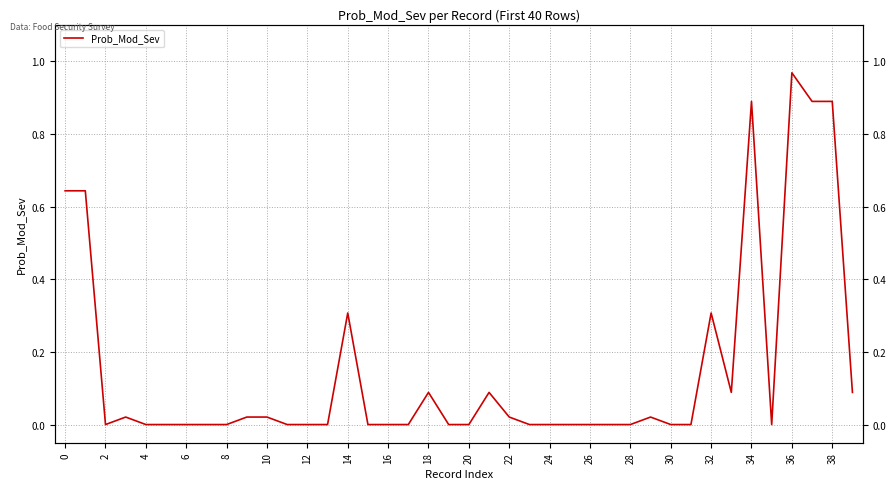

What is the sum of the values at 32 and 2?

0.6